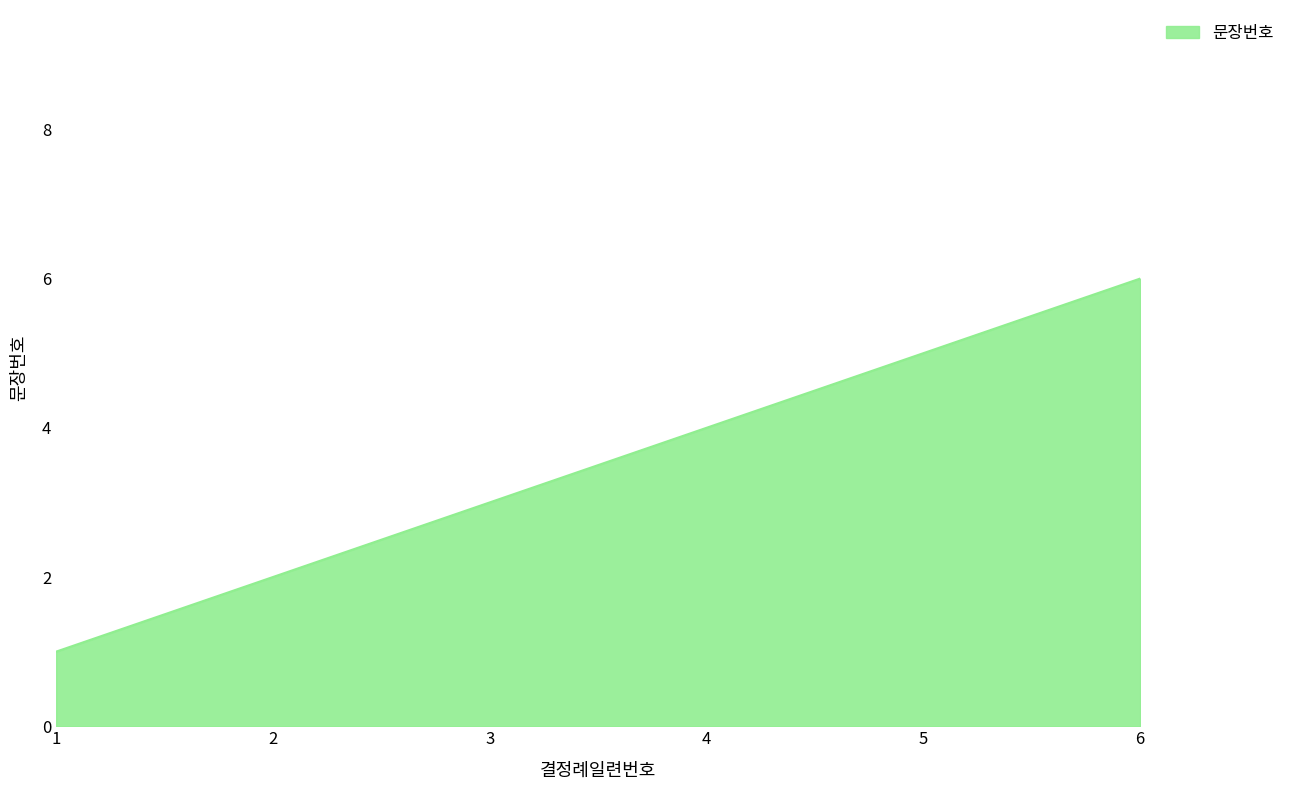

List the labels in order of value, largest first.

6, 5, 4, 3, 2, 1